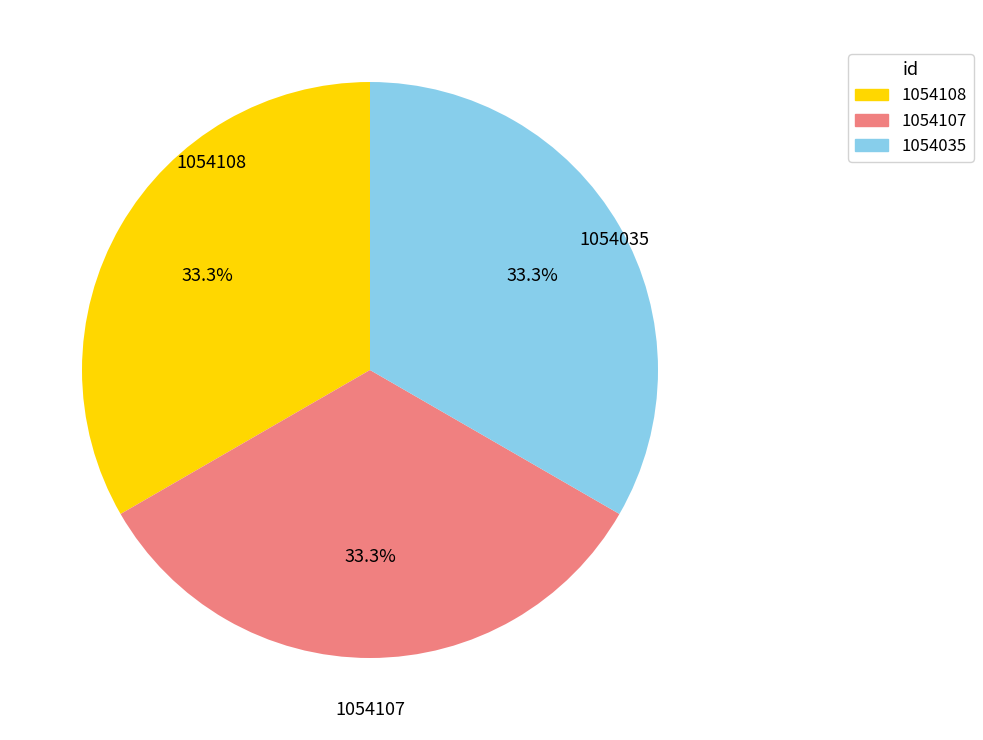

Combined, do 1054035 and 1054107 account for over 50%?

Yes